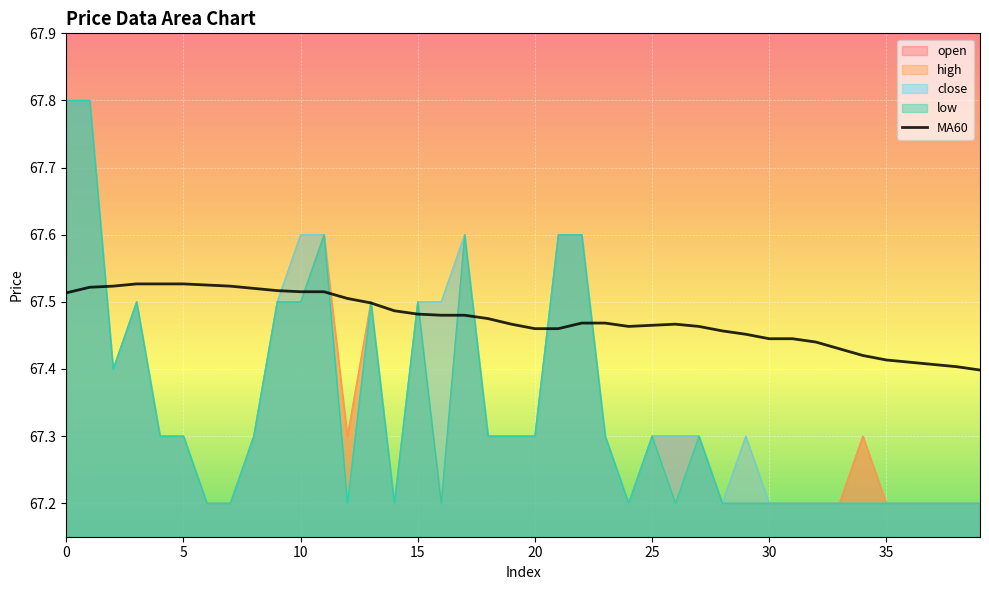

What is the minimum value shown in the chart?

67.2